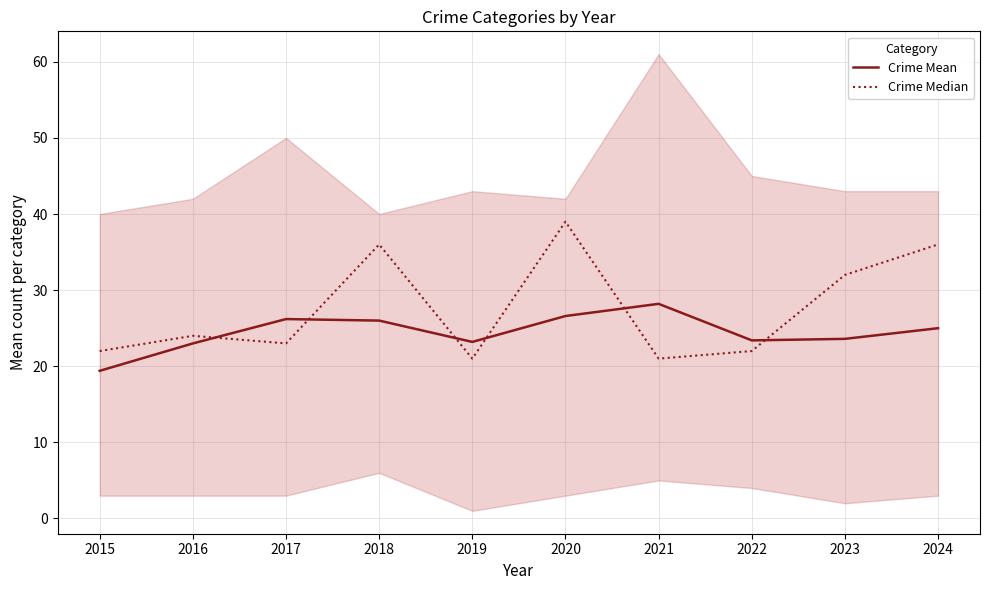

How many data points in Crime Mean are above 25?

4